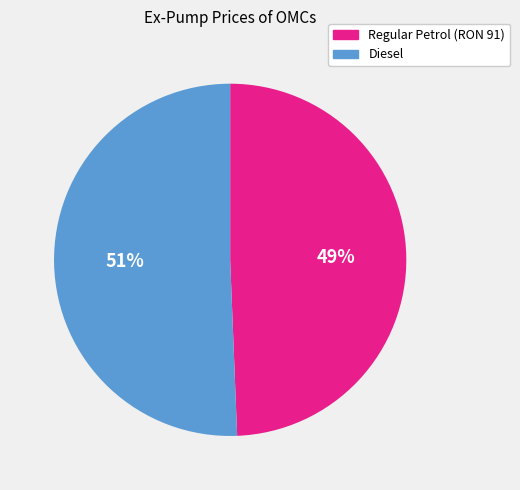

Does any single category account for the majority?

Yes